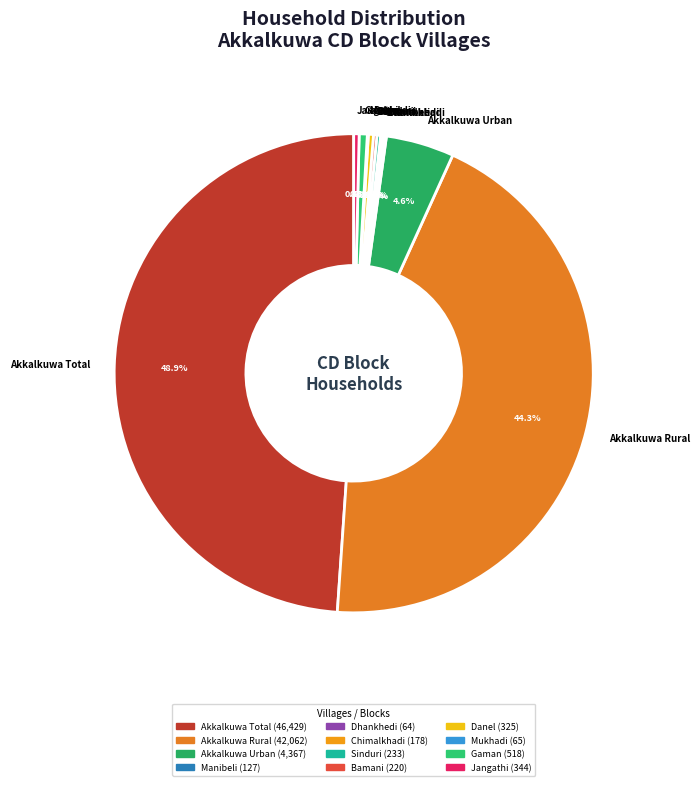

Is Jangathi the majority of the pie?

No